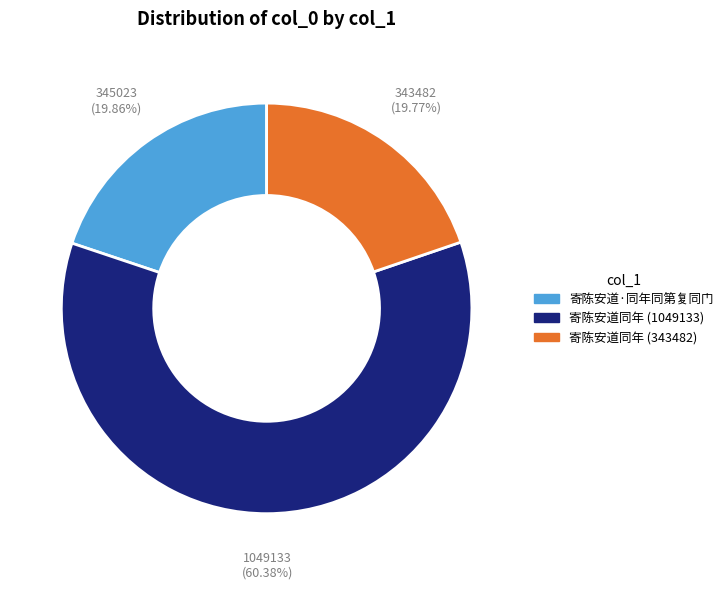

Which has a higher value, 寄陈安道同年 (343482) or 寄陈安道同年 (1049133)?

寄陈安道同年 (1049133)